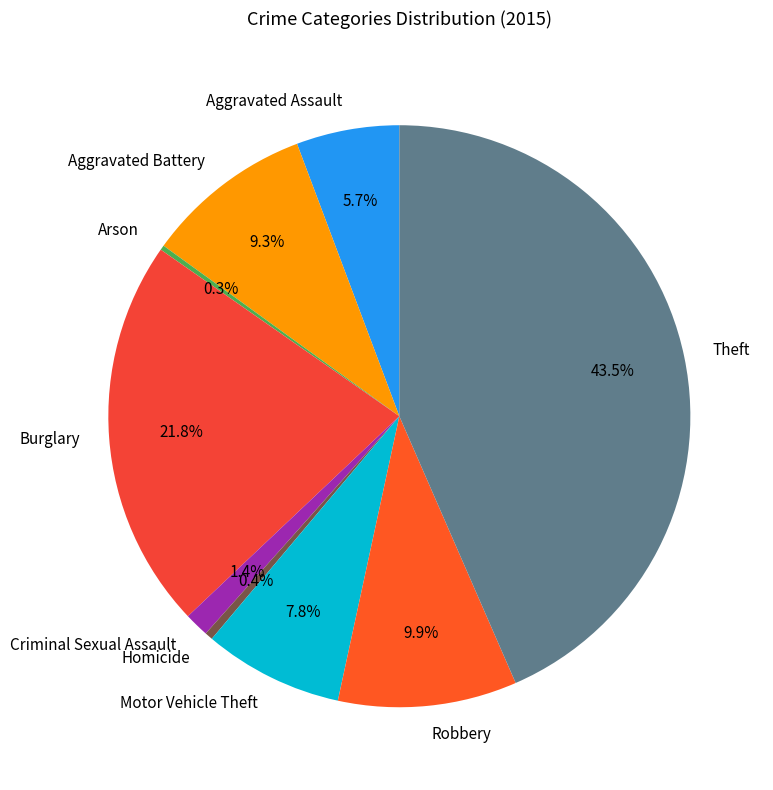

What is the largest slice in the pie chart?

Theft